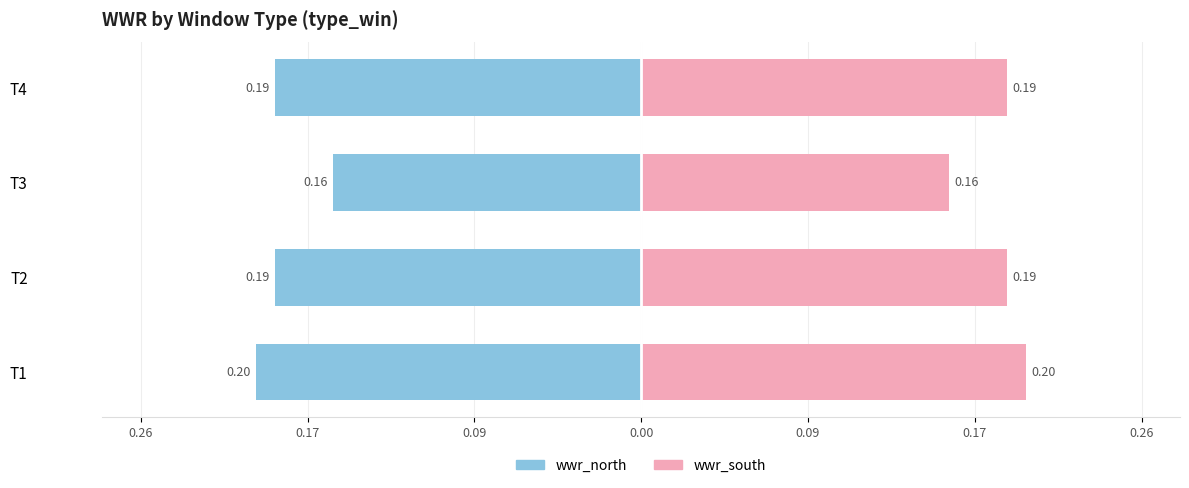

Is it true that wwr_north equals -0.1 at T2?

False